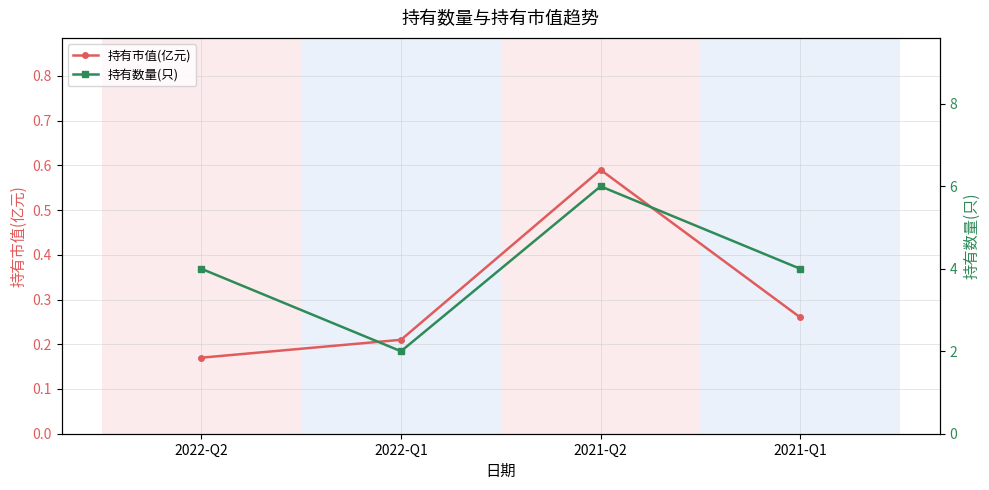

Which series has the widest spread of values?

持有数量(只)